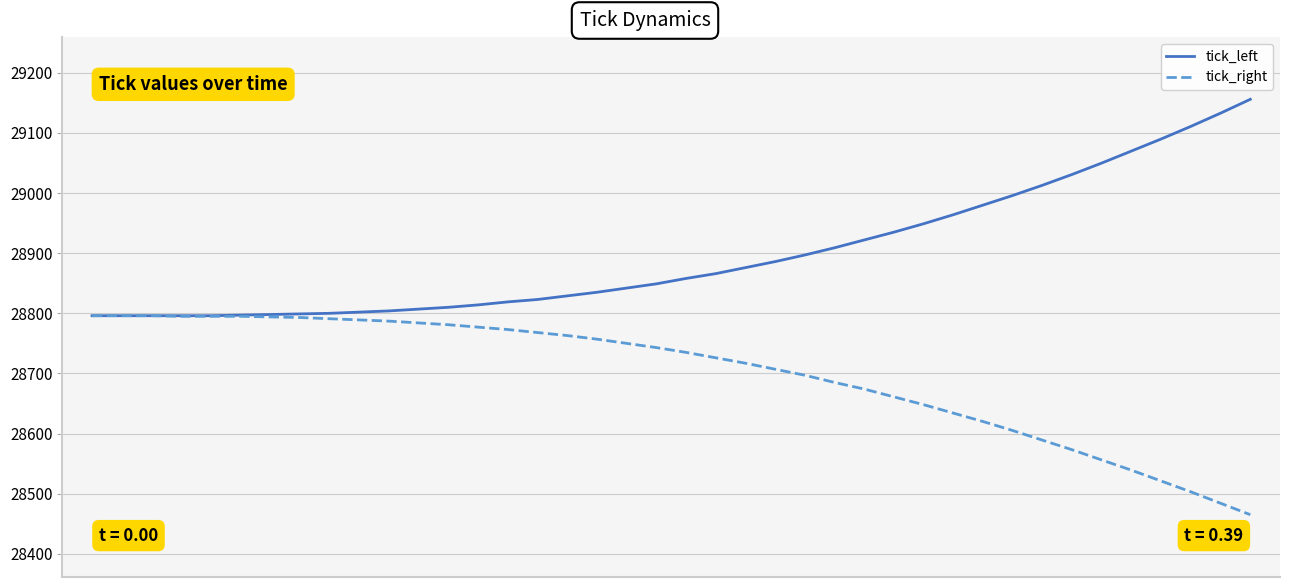

What is the sum of all tick_right values?

1147962